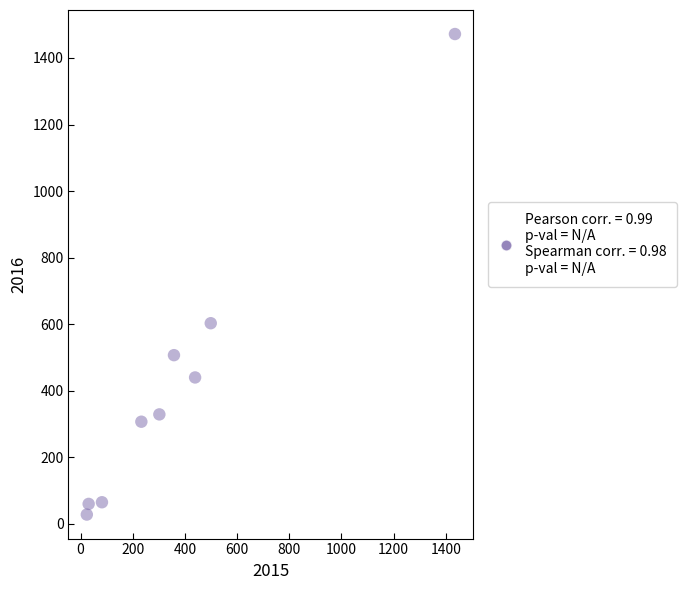

What is the range of X values (max minus min)?

1411